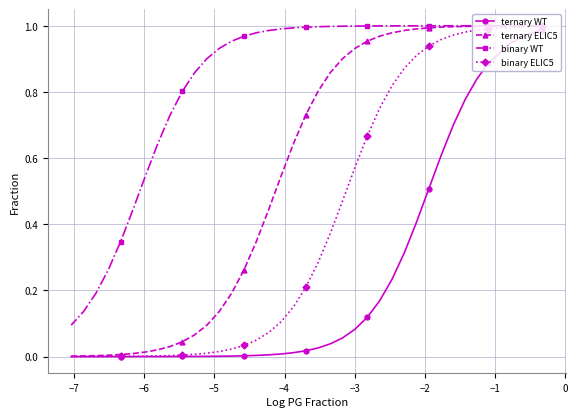

List the series in order of their overall mean, highest first.

binary WT, ternary ELIC5, binary ELIC5, ternary WT